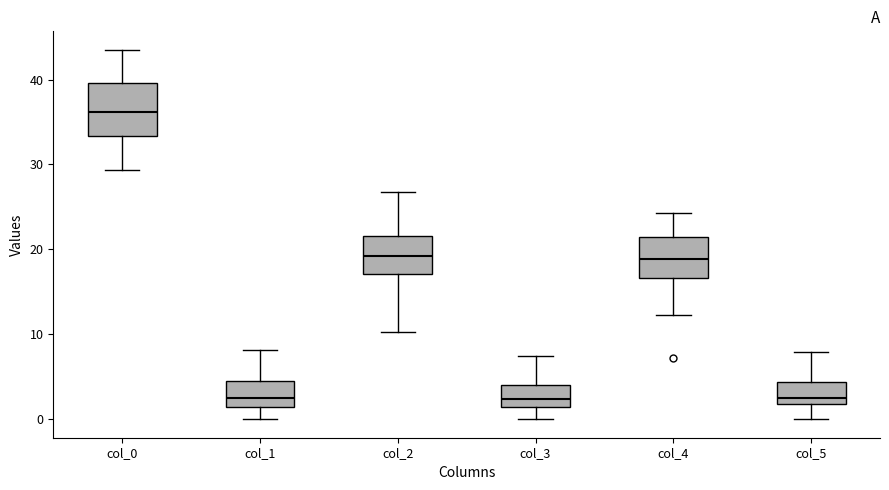

Reading left to right, transcribe this box plot: for each box, give where its median line is, the range the box spans, and where its two whiskers end, as read against the y-axis. The values are not printed on the chart, so give them approximately, as read against the axis.

col_0: median 36, box 33 to 40, whiskers 29 to 44
col_1: median 2 (just above the box's lower edge), box 2 to 4, whiskers 0 to 8
col_2: median 19, box 17 to 22, whiskers 10 to 27
col_3: median 2, box 1 to 4, whiskers 0 to 7
col_4: median 19, box 17 to 22, whiskers 12 to 24
col_5: median 3, box 2 to 4, whiskers 0 to 8